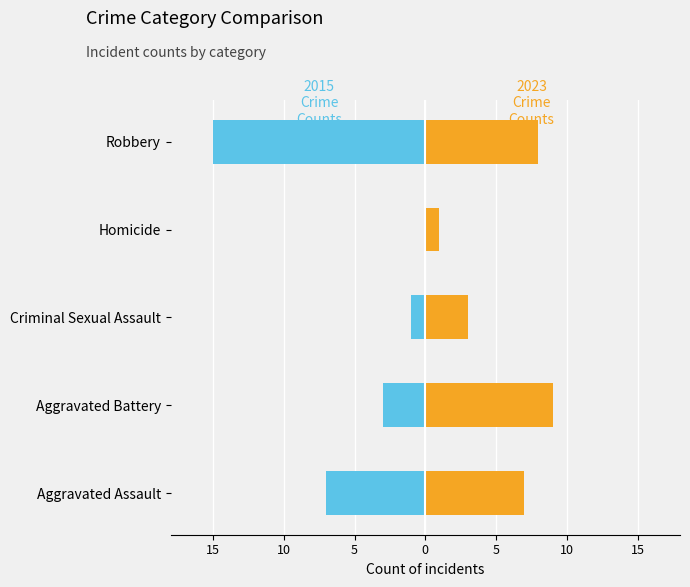

What is the label of the 5th bar from the left?

Robbery